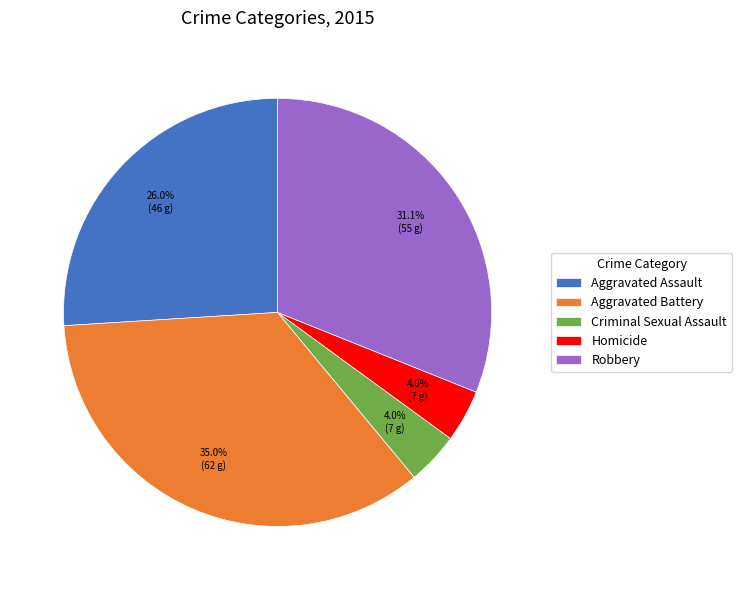

Which category has the biggest portion of the pie?

Aggravated Battery